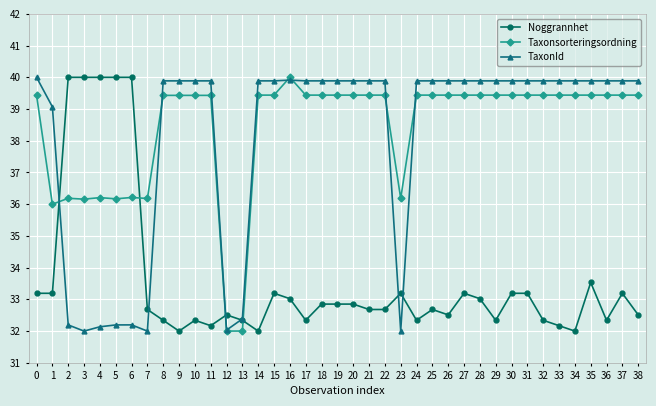

True or false: Taxonsorteringsordning has a value of 39.4 at 35.

True